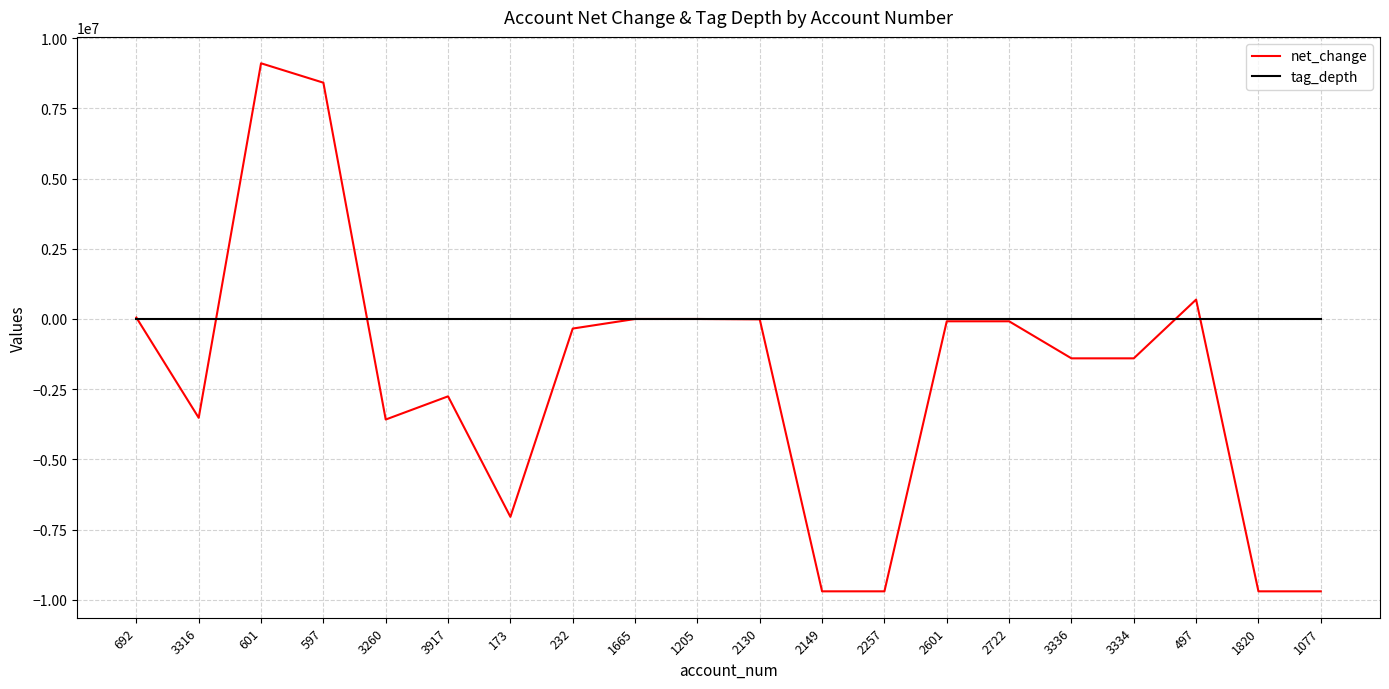

True or false: tag_depth and net_change cross at least once.

True